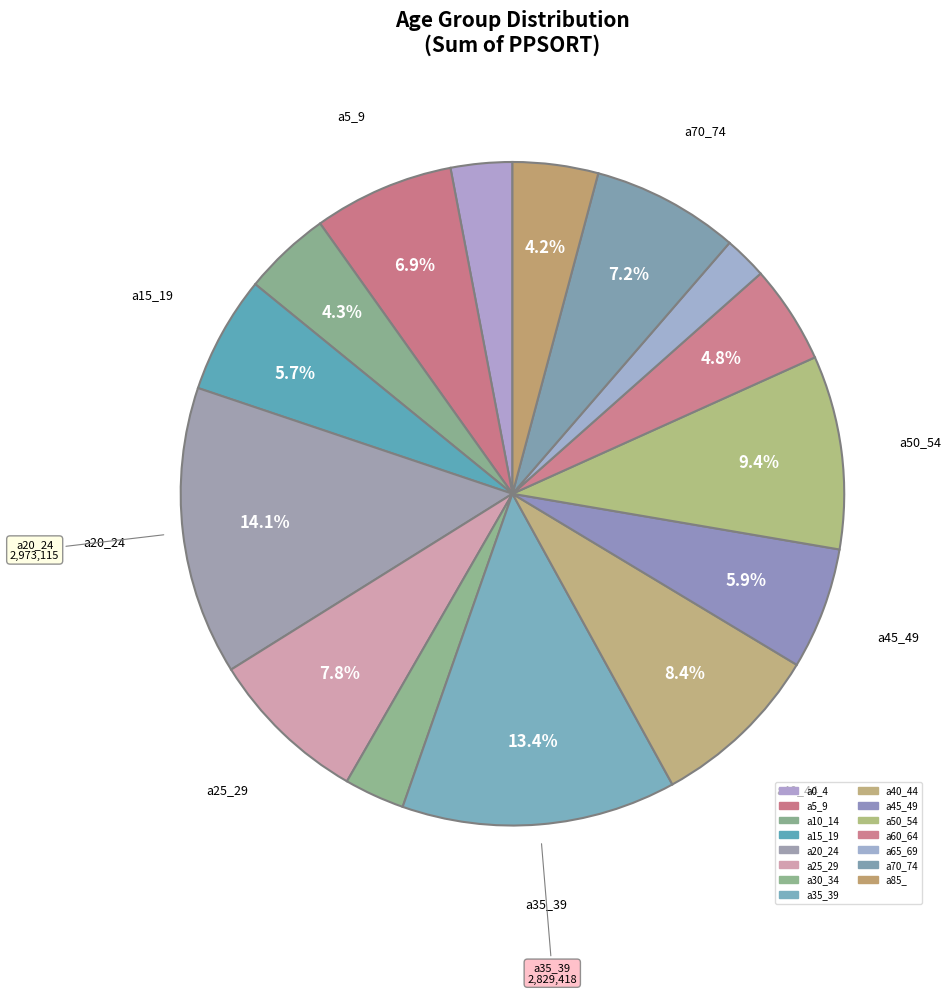

Which slice is the smallest?

a65_69